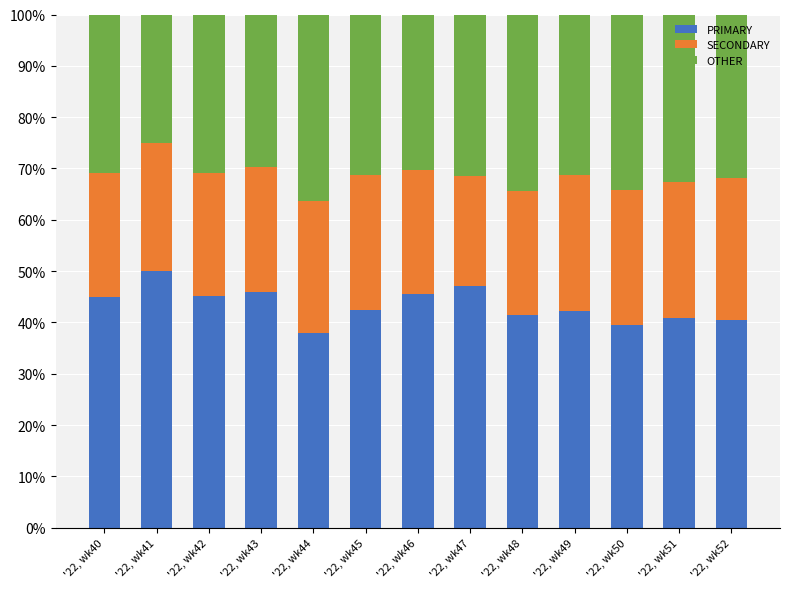

The PRIMARY series shows 40.5 at '22, wk52. True or false?

True